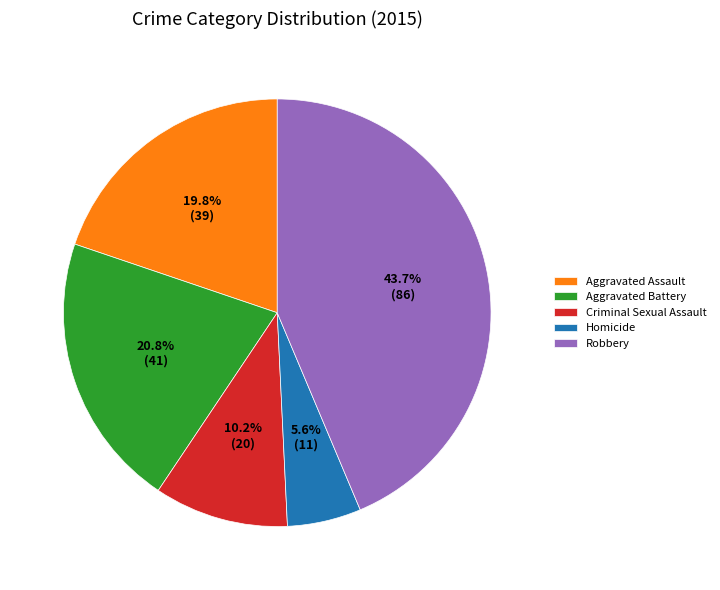

To the nearest percent, what is the difference between the Robbery and Aggravated Assault slice percentages?

24%